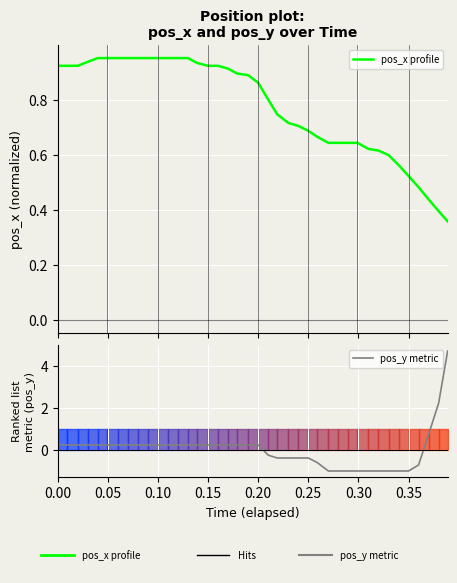

What is the minimum value for pos_y metric?

-1.0